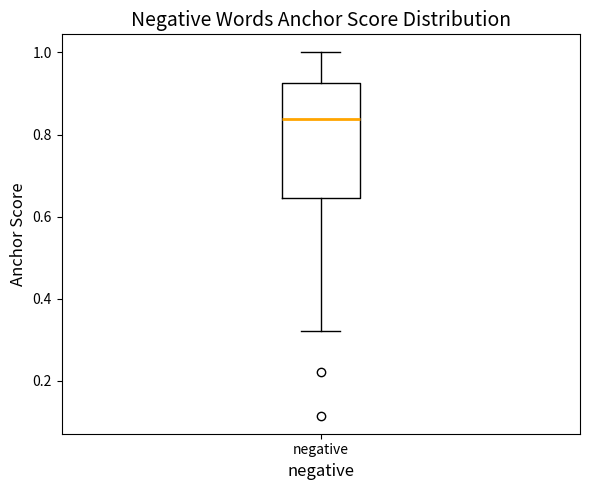

Where does the lower whisker of the box for negative end on the y-axis? The values are not printed on the chart, so give them approximately, as read against the axis.

0.32